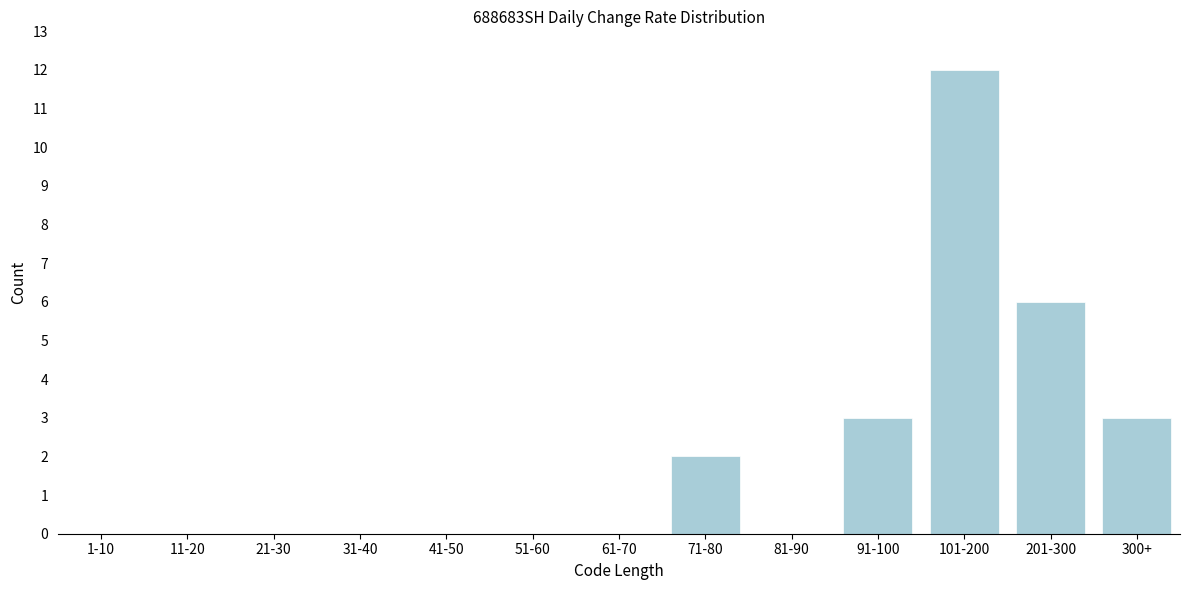

Reading left to right, extract all data points from this chart.

1-10=0	11-20=0	21-30=0	31-40=0	41-50=0	51-60=0	61-70=0	71-80=2	81-90=0	91-100=3	101-200=12	201-300=6	300+=3